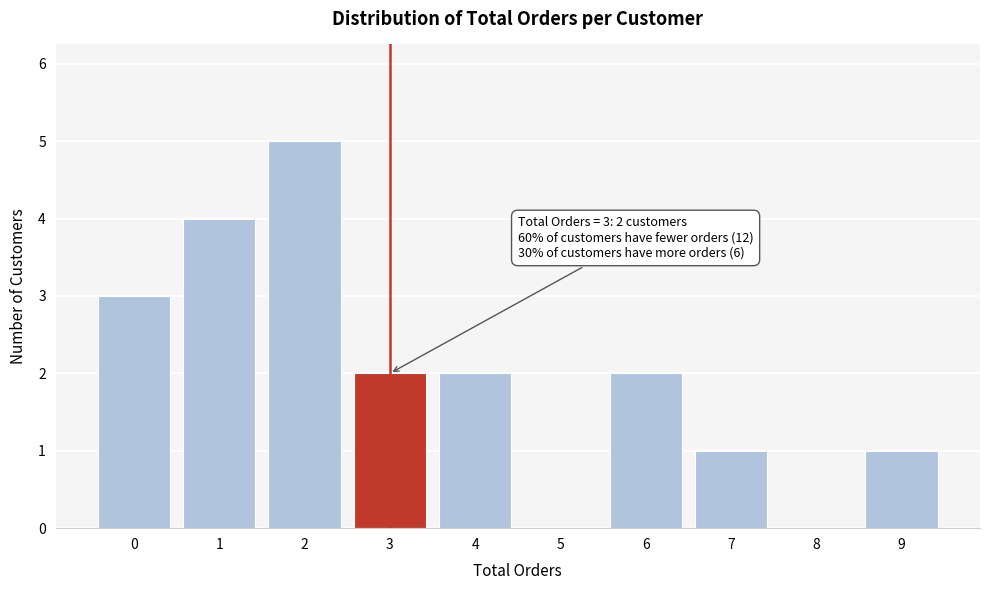

Over which range of the x-axis is the bar tallest?

1.5 to 2.5